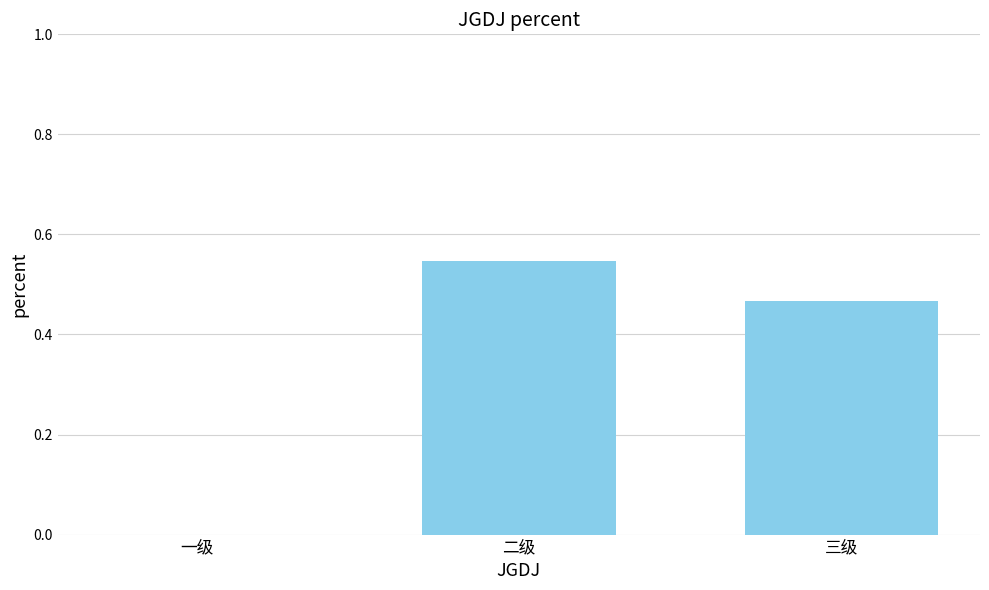

Which has a higher value, 二级 or 一级?

二级